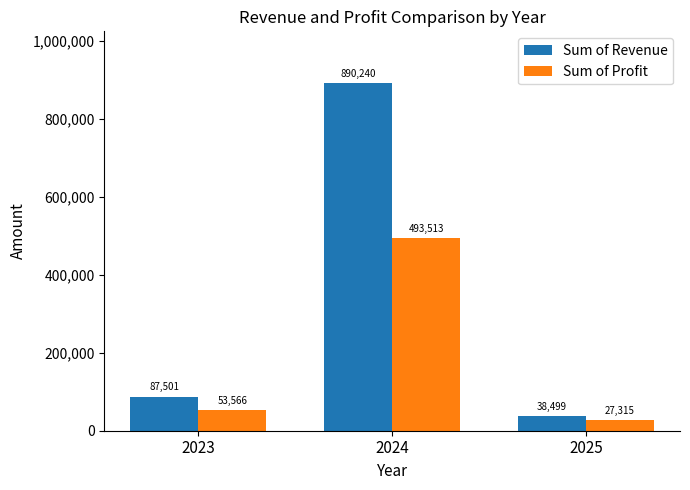

At which label does Sum of Profit reach its minimum?

2025